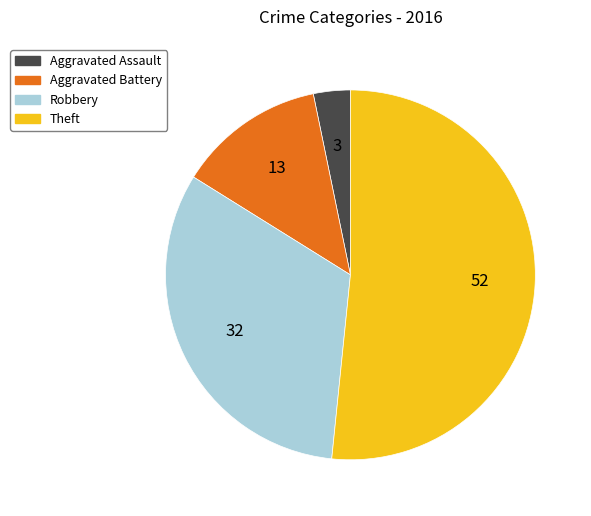

Do Aggravated Assault and Robbery together represent more than half of the pie?

No